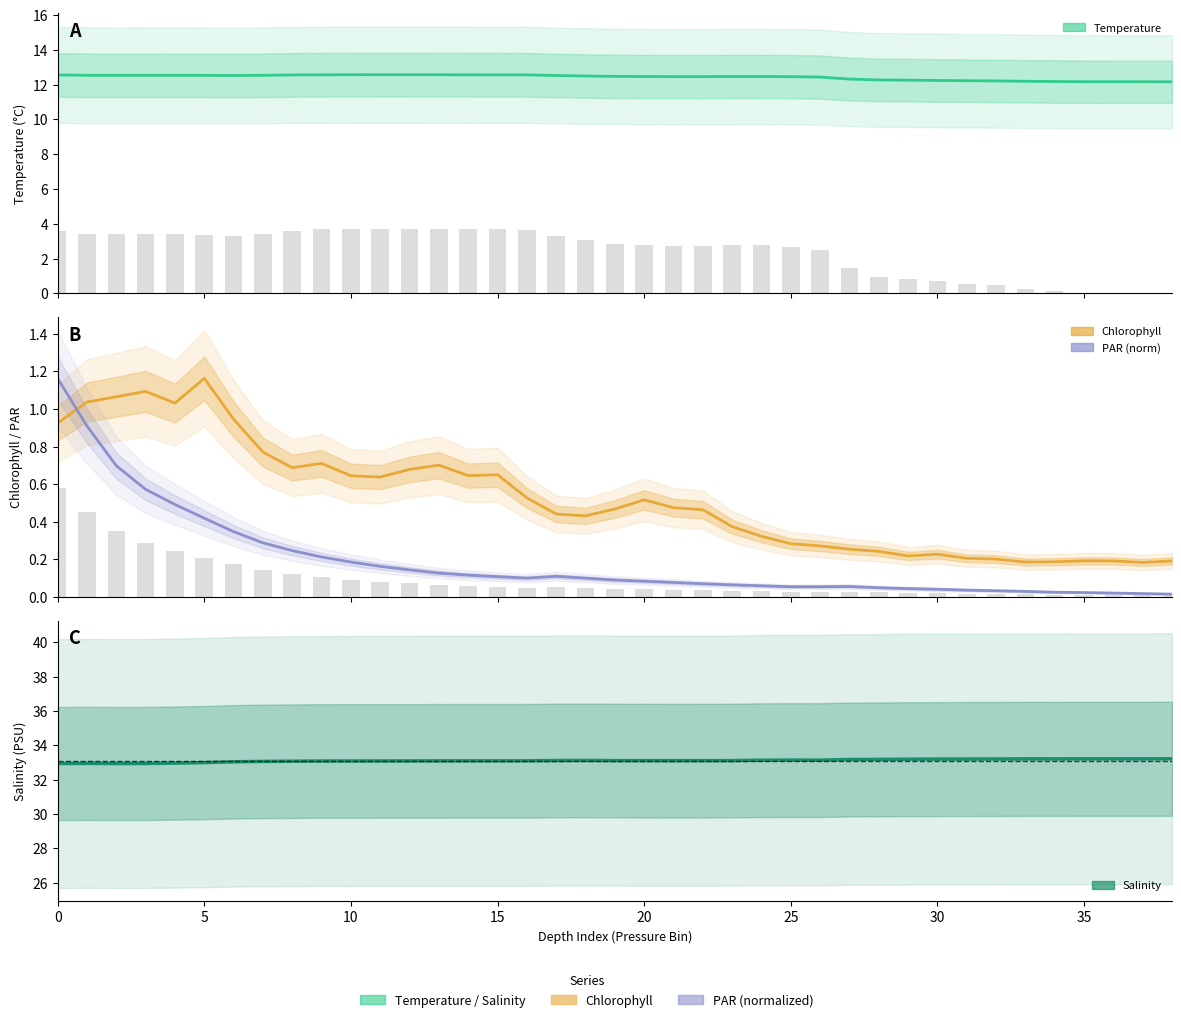

How many distinct data groups are displayed?

4